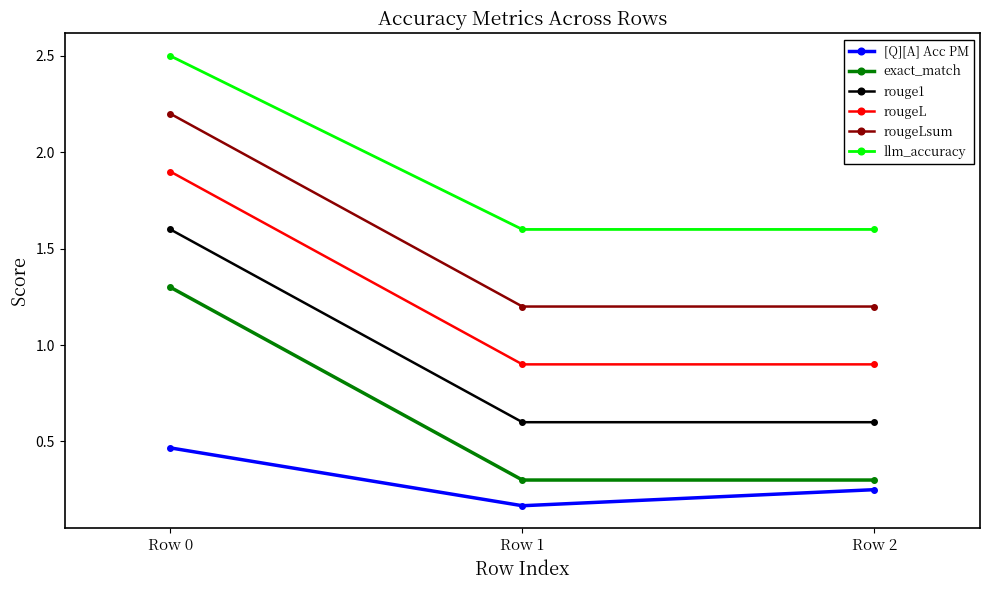

At how many categories does at least one series exceed 1?

3